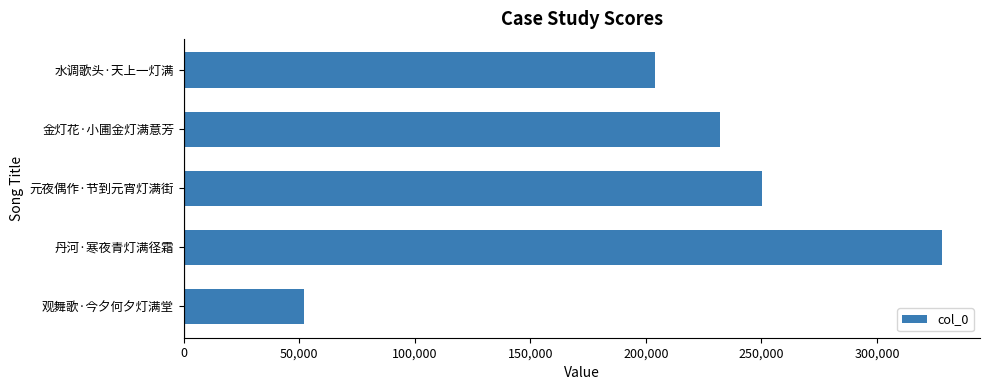

What is the average value?

213221